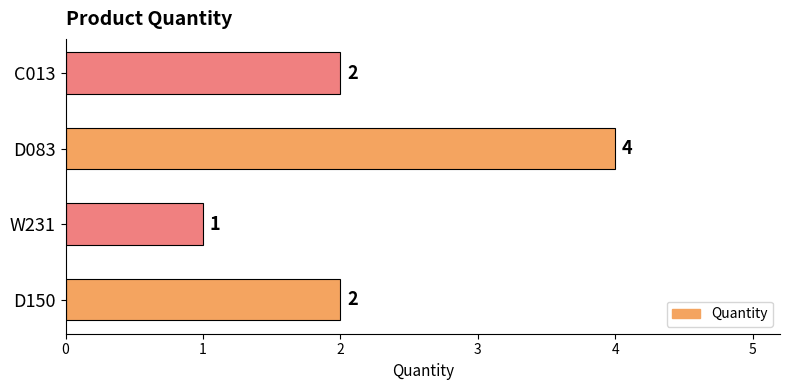

Reading top to bottom, transcribe all the data shown in this chart.

2	4	1	2